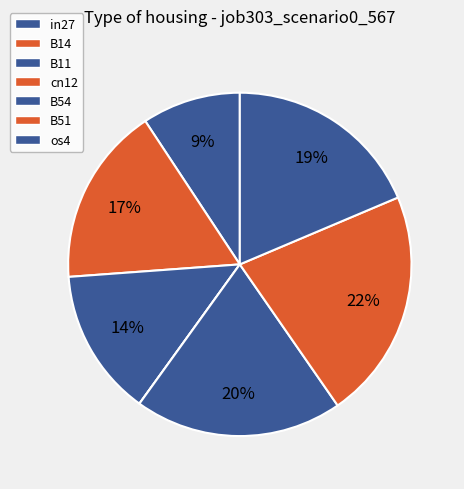

How many segments does this pie chart have?

7